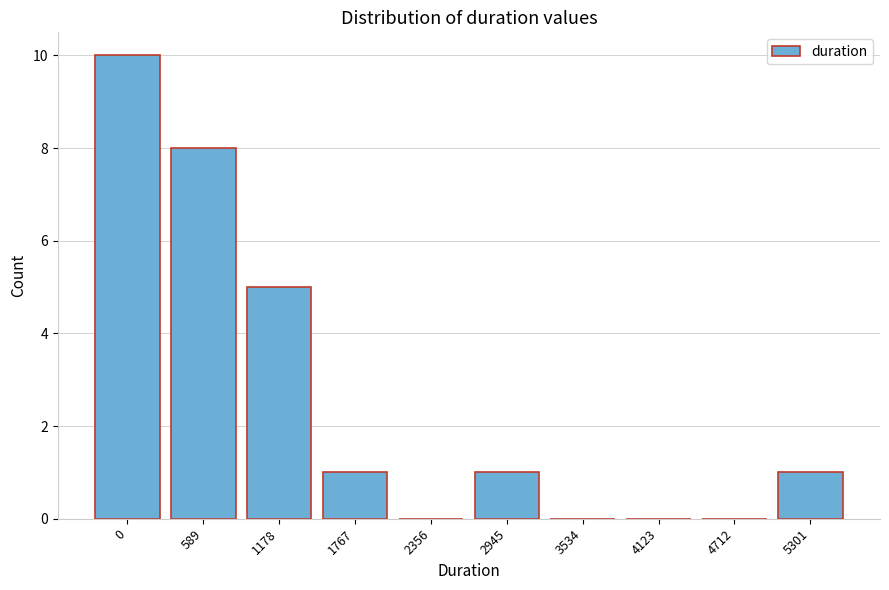

Reading left to right, what are all the values shown in this chart?

0=10	589=8	1178=5	1767=1	2356=0	2945=1	3534=0	4123=0	4712=0	5301=1